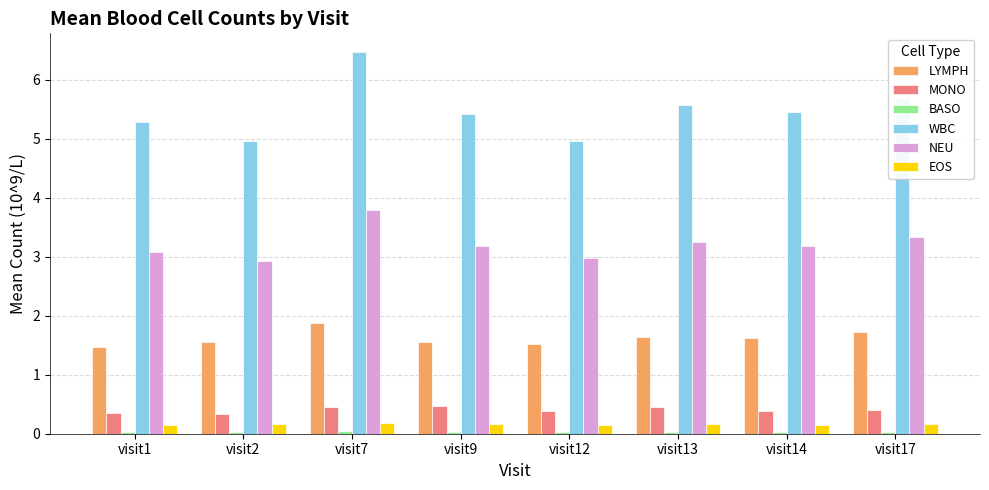

Are the bars grouped side by side (vs. stacked)?

Yes